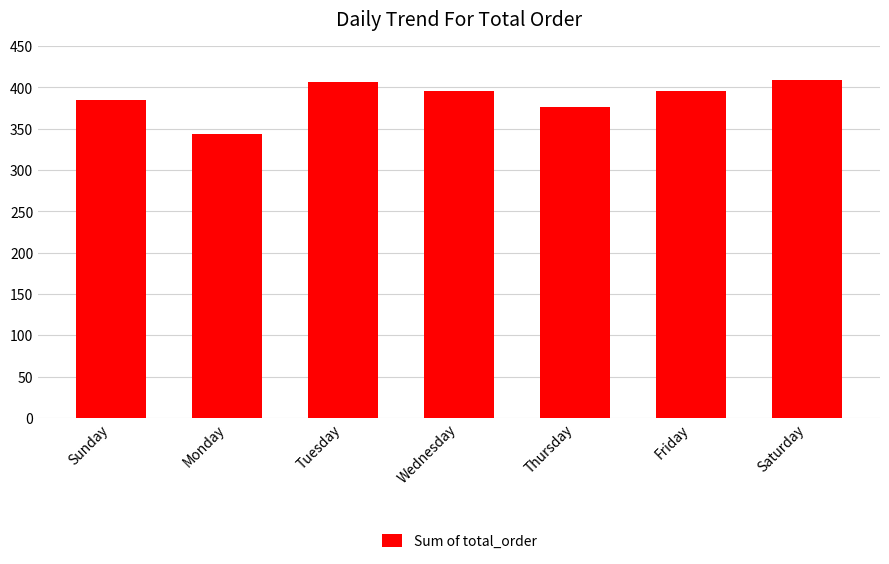

The chart shows a value of 119.0 at Tuesday. True or false?

False